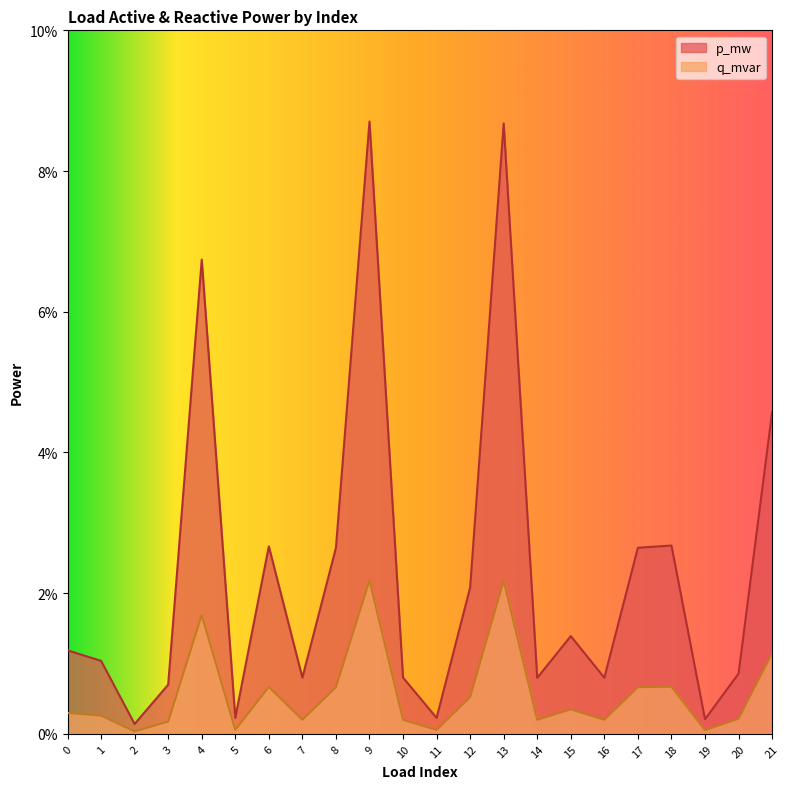

Reading left to right, extract all data points from this chart.

p_mw: 0=0.0	1=0.0	2=0.0	3=0.0	4=0.1	5=0.0	6=0.0	7=0.0	8=0.0	9=0.1	10=0.0	11=0.0	12=0.0	13=0.1	14=0.0	15=0.0	16=0.0	17=0.0	18=0.0	19=0.0	20=0.0	21=0.0
q_mvar: 0=0.0	1=0.0	2=0.0	3=0.0	4=0.0	5=0.0	6=0.0	7=0.0	8=0.0	9=0.0	10=0.0	11=0.0	12=0.0	13=0.0	14=0.0	15=0.0	16=0.0	17=0.0	18=0.0	19=0.0	20=0.0	21=0.0